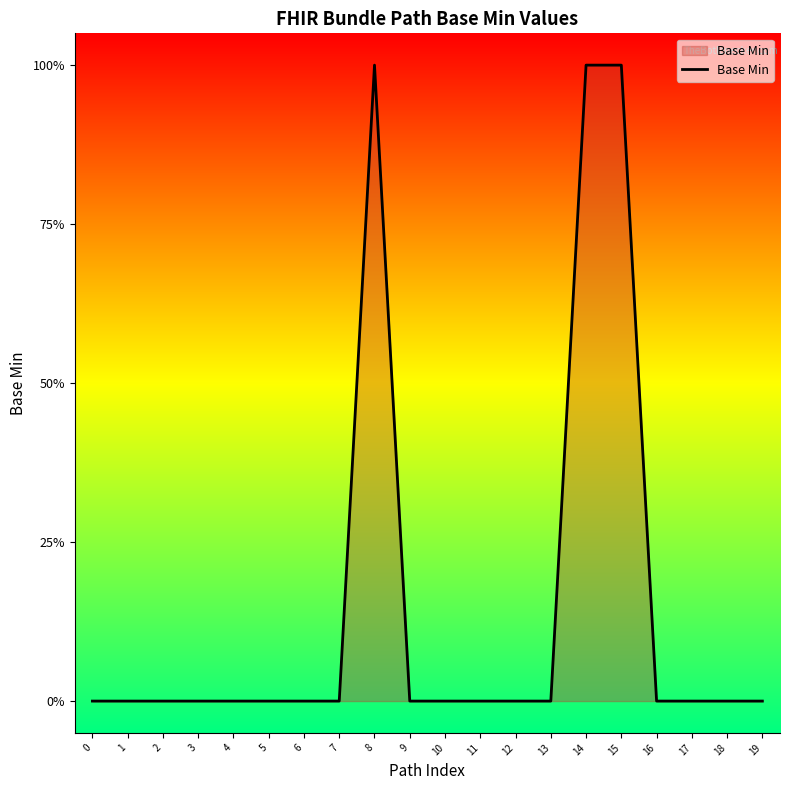

Does the chart display data point markers on the line(s)?

No